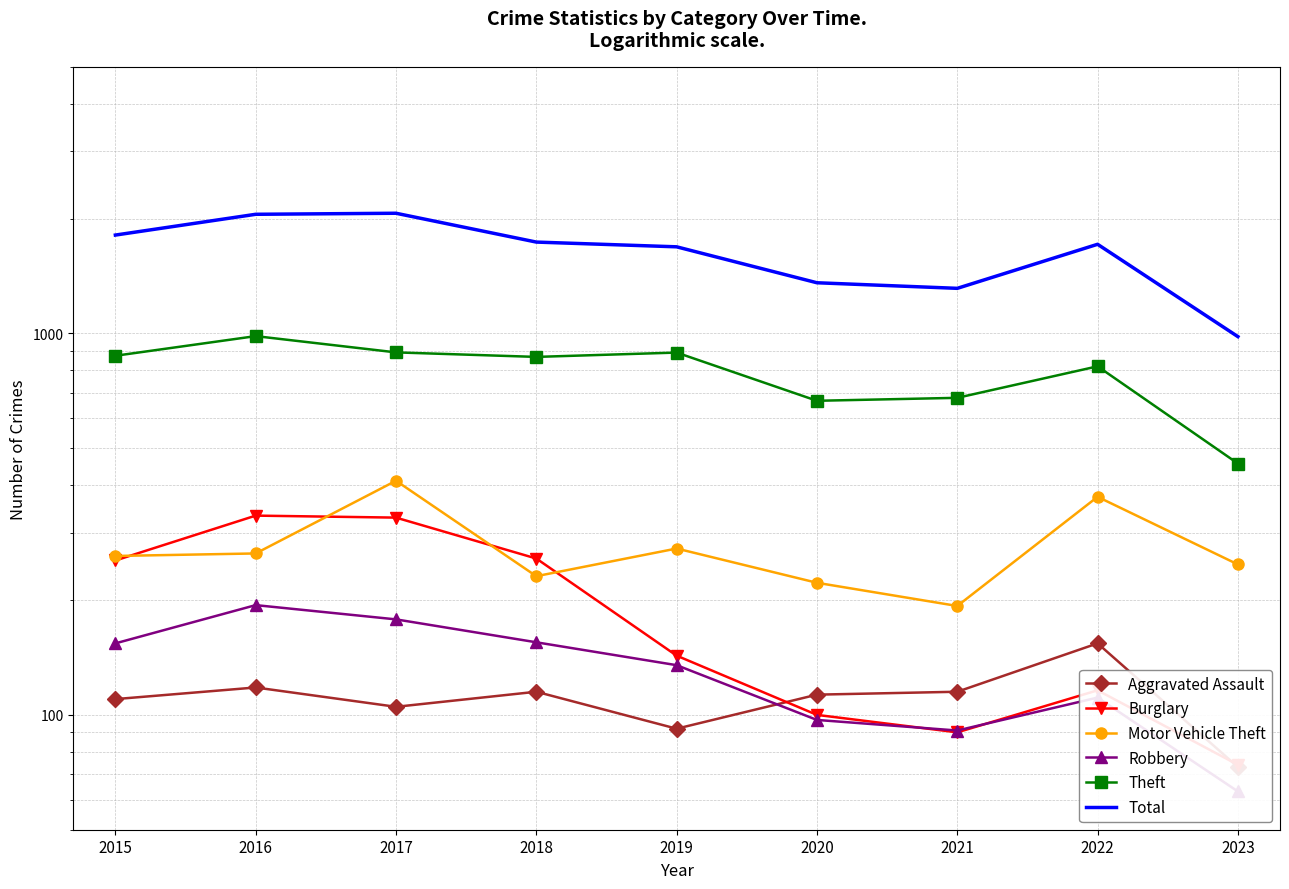

What is the value of the Theft point at the 8th from the left?

820